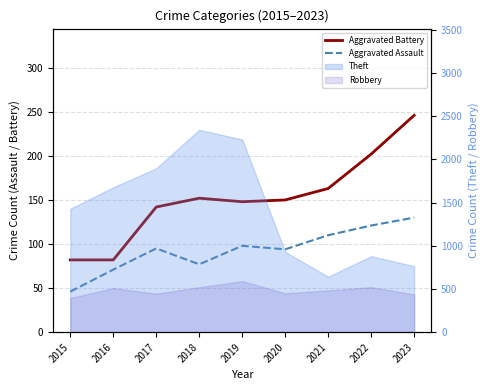

What is the difference between the maximum and second lowest values in the Aggravated Battery series?

164